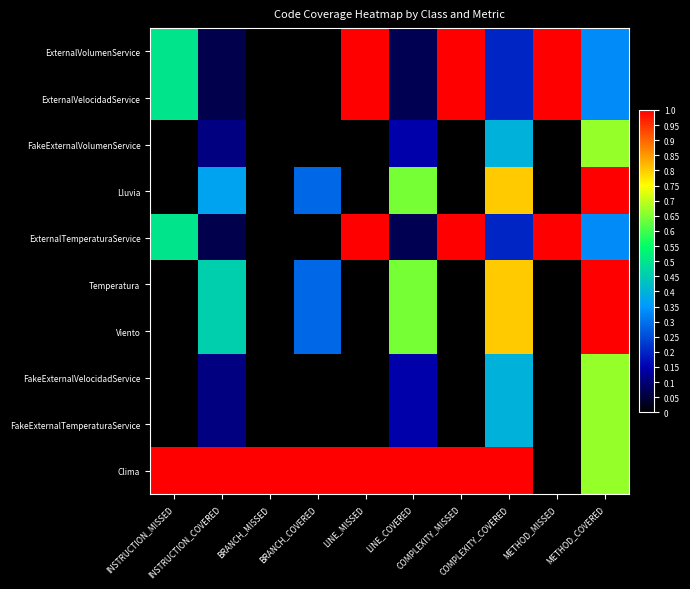

At LINE_COVERED, list the series in order from smallest to largest.

ExternalVolumenService, ExternalVelocidadService, ExternalTemperaturaService, FakeExternalVolumenService, FakeExternalVelocidadService, FakeExternalTemperaturaService, Lluvia, Temperatura, Viento, Clima